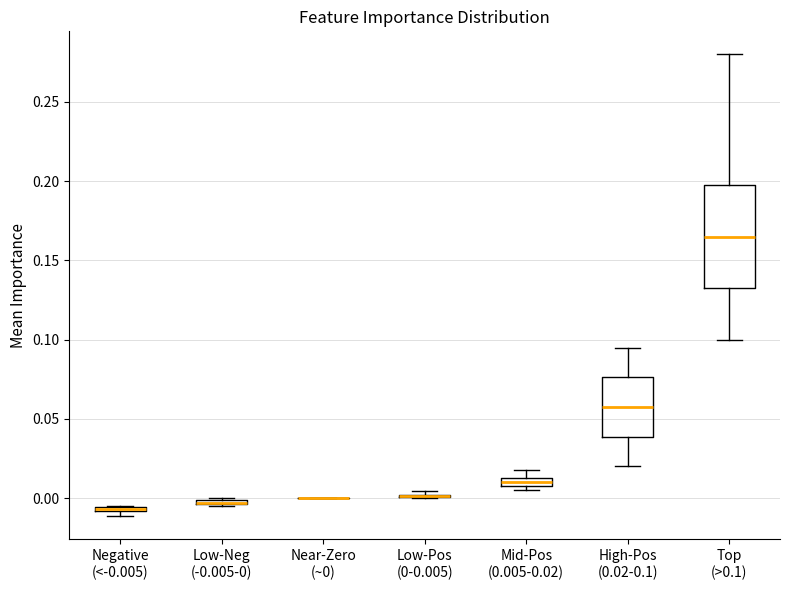

Comparing the boxes themselves (not the whiskers), which one is the tallest?

Top (>0.1)